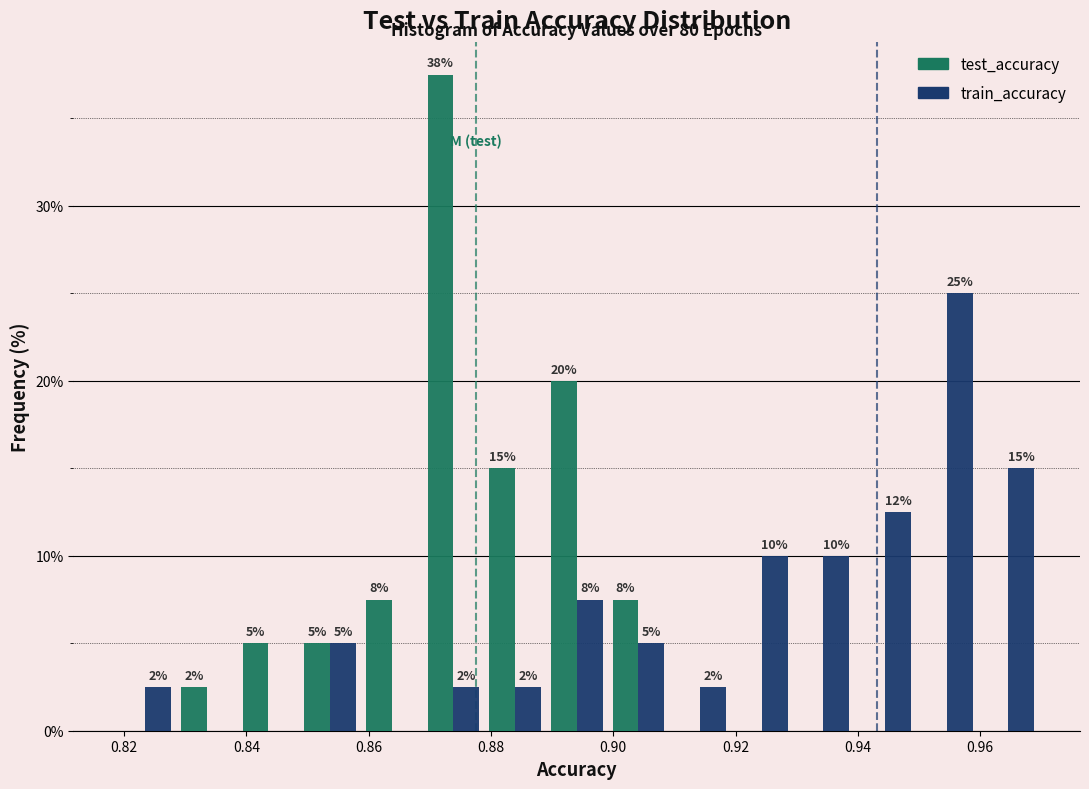

In the train_accuracy series, which range on the x-axis has the tallest bar?

0.950 to 0.960